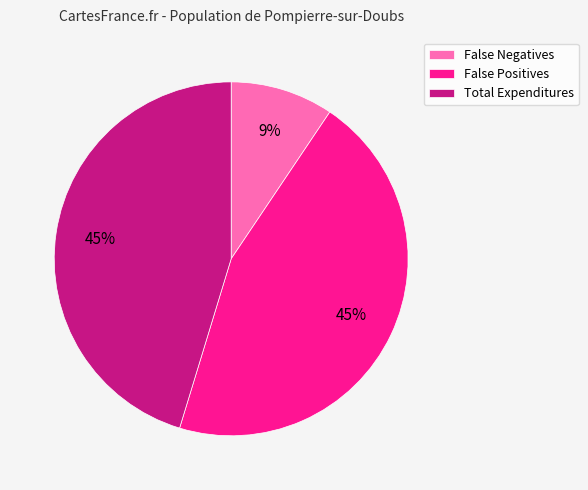

What is the smallest slice in the pie chart?

False Negatives